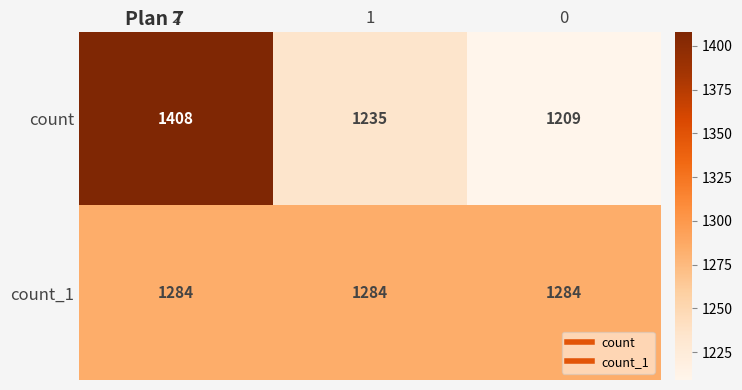

Is it true that count equals 670 at 2?

False